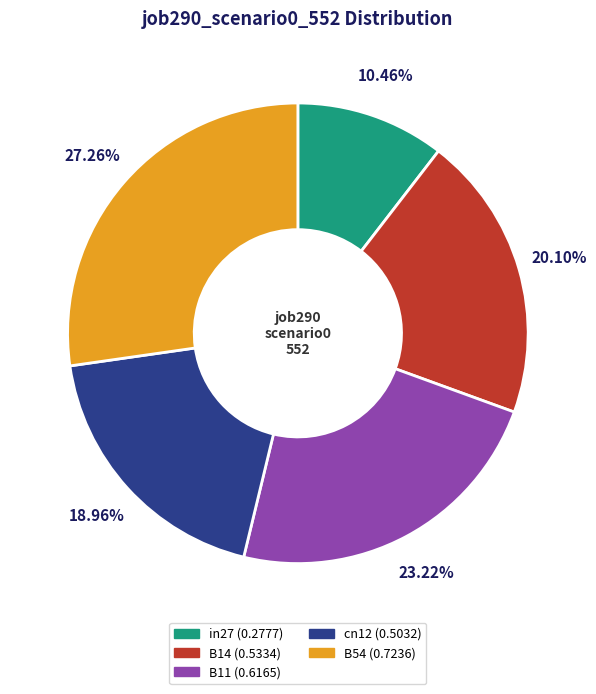

The in27 slice represents 10% of the pie. True or false?

True